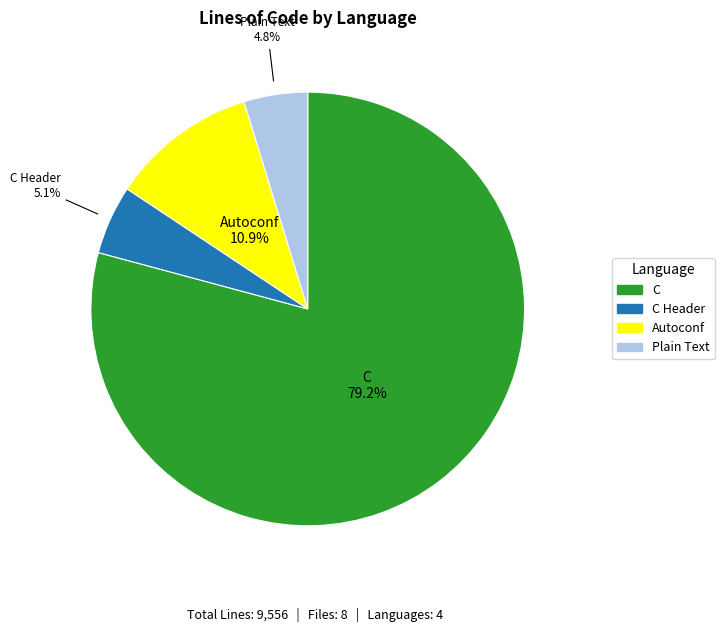

Is there any slice that represents more than half of the pie?

Yes